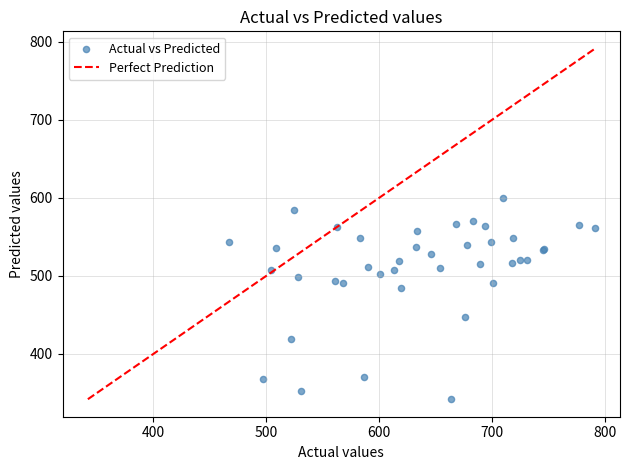

What Y value in the scatter plot is closest to 471?

484